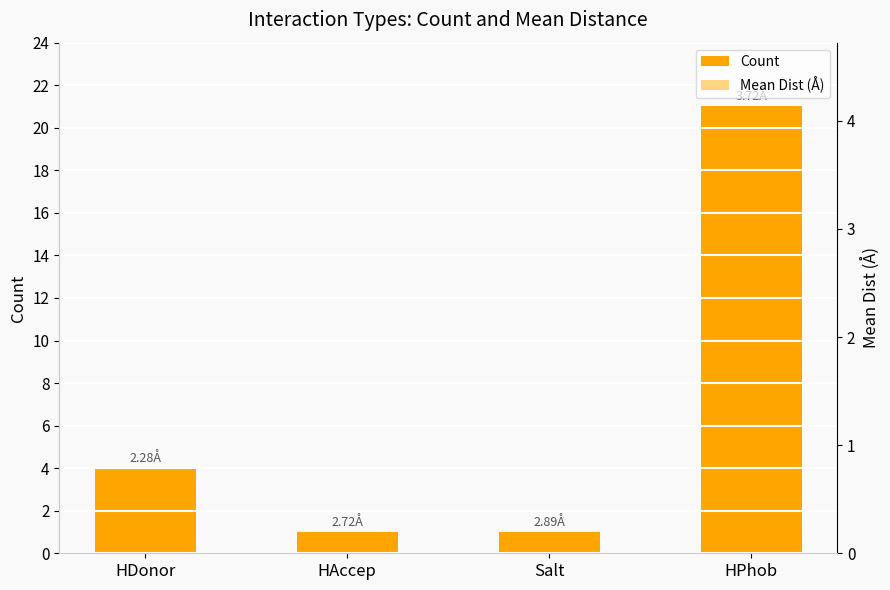

List the labels in order of Count value, largest first.

HPhob, HDonor, HAccep, Salt